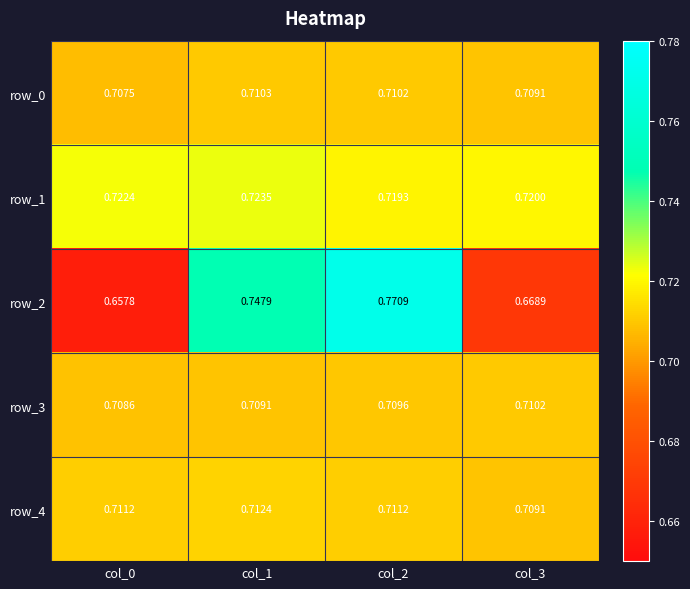

At which label does row_1 reach its minimum?

col_2